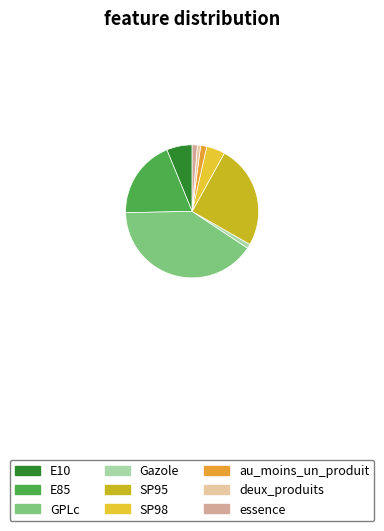

The E85 slice represents 19% of the pie. True or false?

True